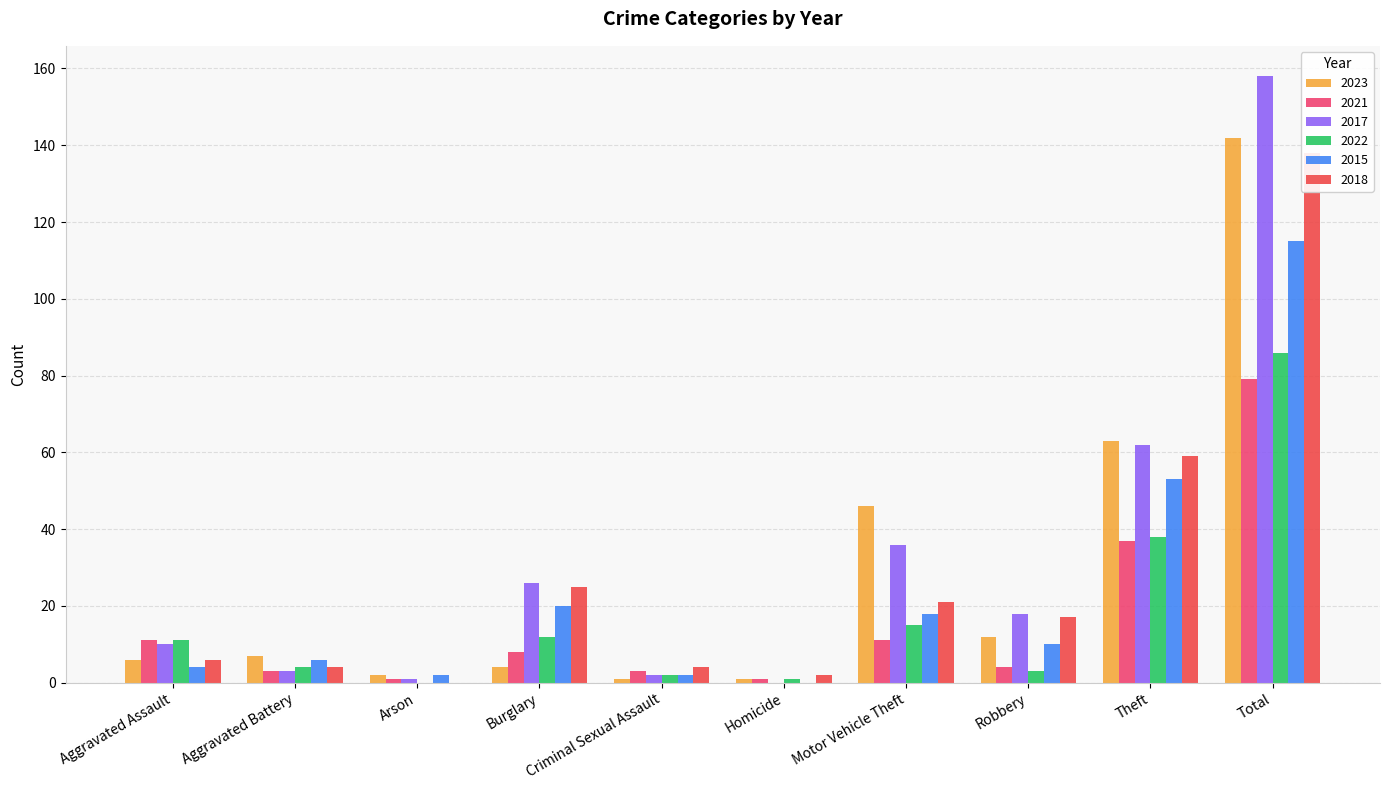

Reading right to left, extract all data points from this chart.

2023: Total=142	Theft=63	Robbery=12	Motor Vehicle Theft=46	Homicide=1	Criminal Sexual Assault=1	Burglary=4	Arson=2	Aggravated Battery=7	Aggravated Assault=6
2021: Total=79	Theft=37	Robbery=4	Motor Vehicle Theft=11	Homicide=1	Criminal Sexual Assault=3	Burglary=8	Arson=1	Aggravated Battery=3	Aggravated Assault=11
2017: Total=158	Theft=62	Robbery=18	Motor Vehicle Theft=36	Homicide=0	Criminal Sexual Assault=2	Burglary=26	Arson=1	Aggravated Battery=3	Aggravated Assault=10
2022: Total=86	Theft=38	Robbery=3	Motor Vehicle Theft=15	Homicide=1	Criminal Sexual Assault=2	Burglary=12	Arson=0	Aggravated Battery=4	Aggravated Assault=11
2015: Total=115	Theft=53	Robbery=10	Motor Vehicle Theft=18	Homicide=0	Criminal Sexual Assault=2	Burglary=20	Arson=2	Aggravated Battery=6	Aggravated Assault=4
2018: Total=138	Theft=59	Robbery=17	Motor Vehicle Theft=21	Homicide=2	Criminal Sexual Assault=4	Burglary=25	Arson=0	Aggravated Battery=4	Aggravated Assault=6